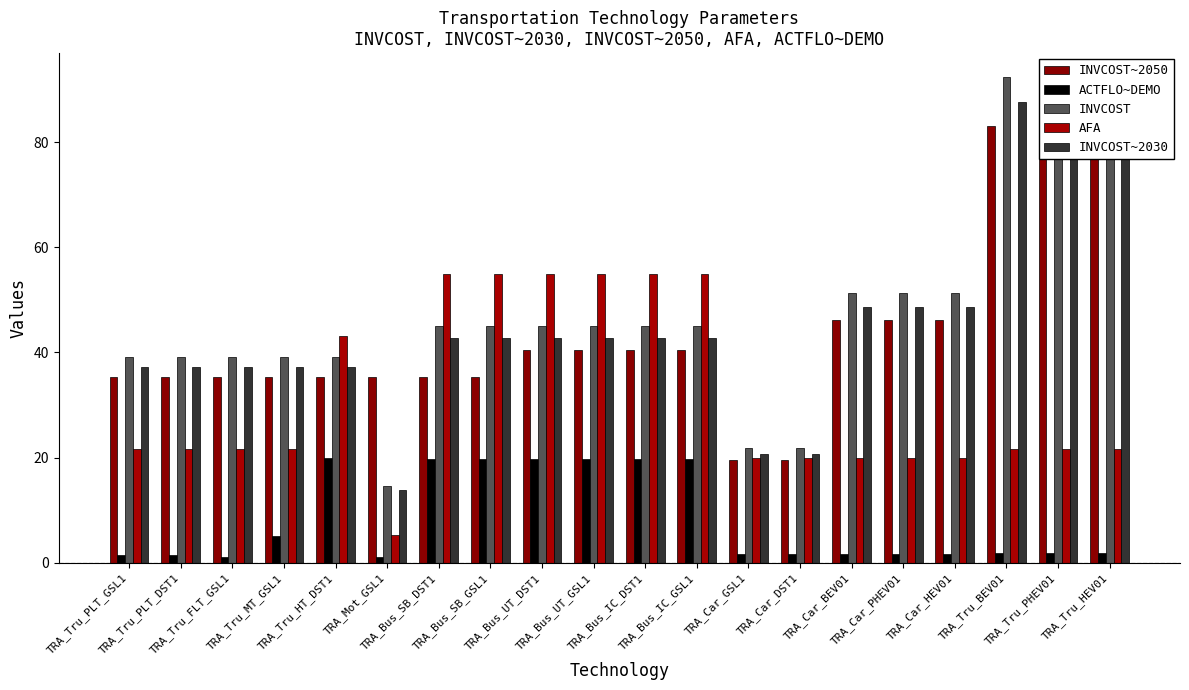

What position from the right is TRA_Mot_GSL1?

15